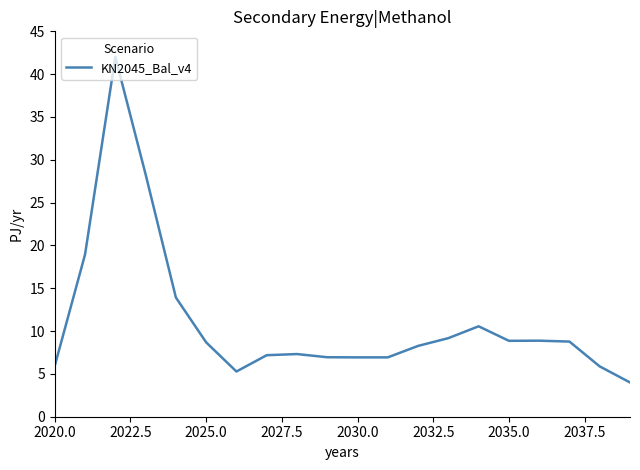

What is the difference between the maximum and minimum values?

38.0